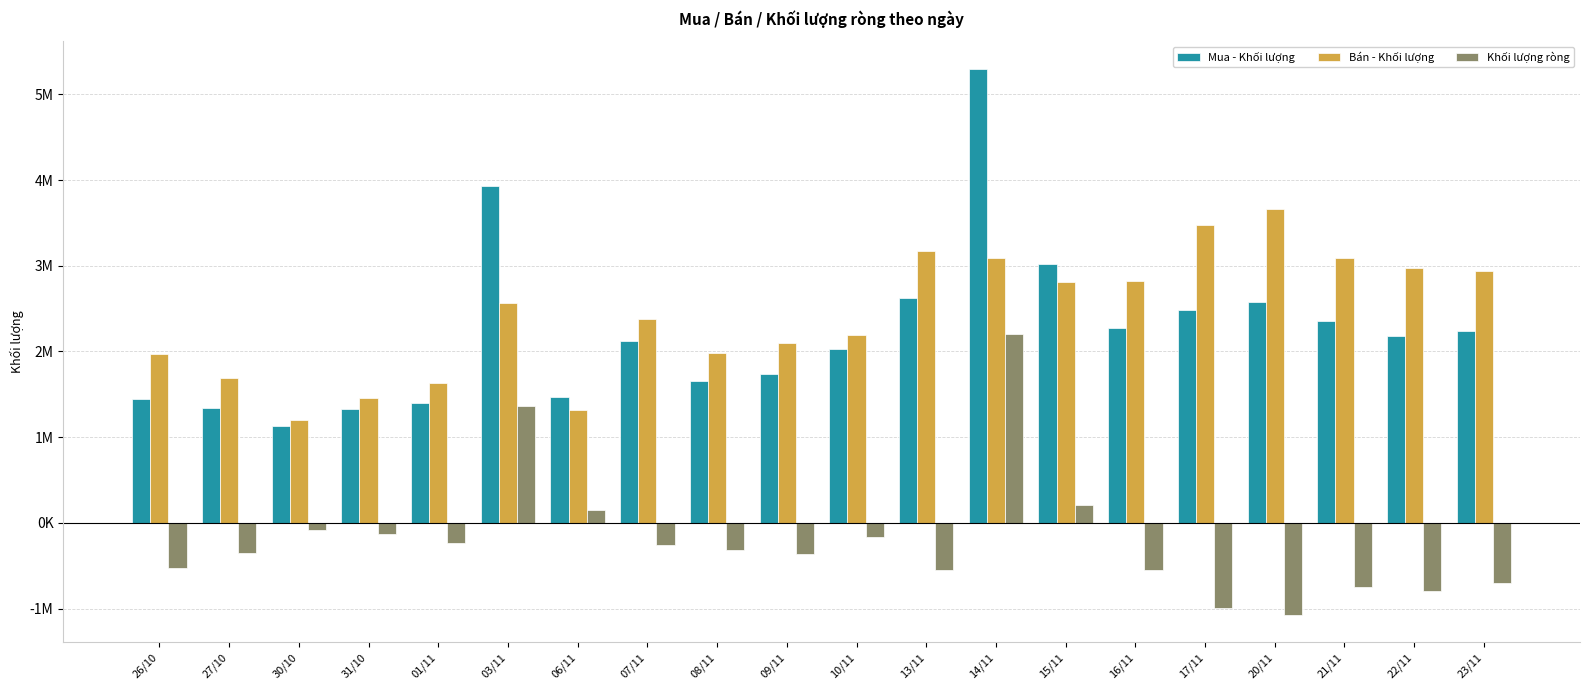

What is the label of the 12th bar from the right?

08/11